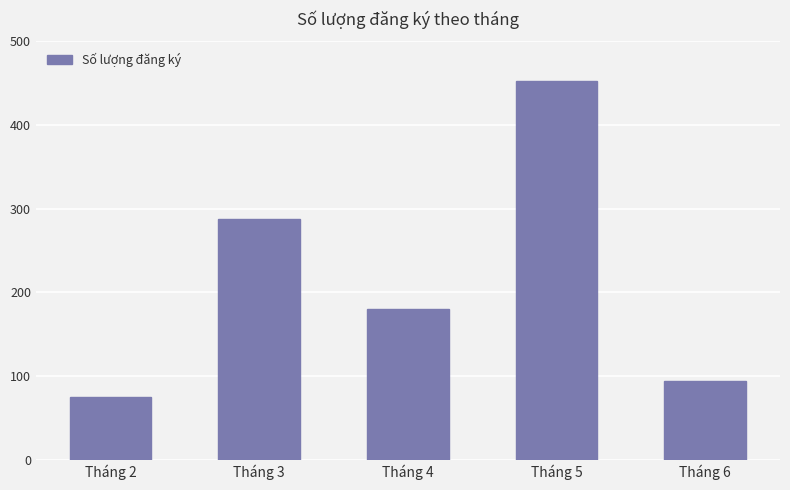

The value at Tháng 3 is 118. True or false?

False